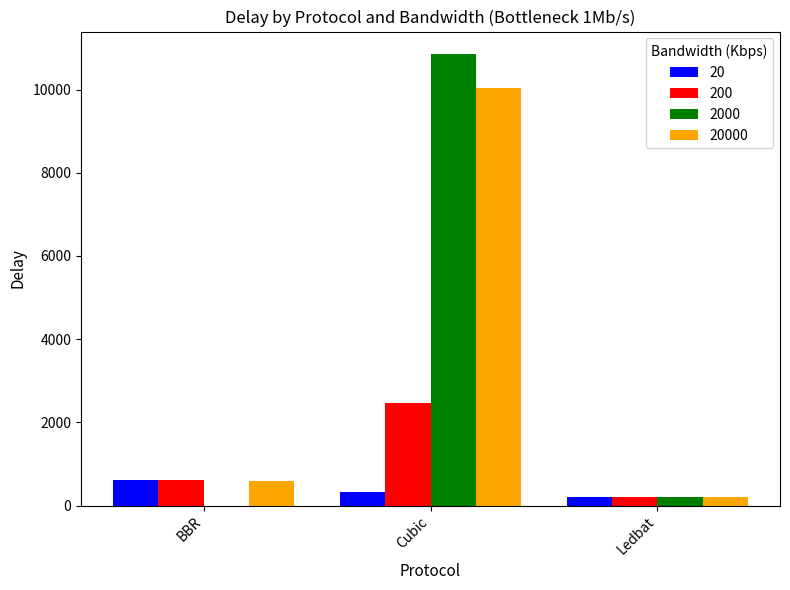

Which series changed the most between BBR and Cubic?

2000